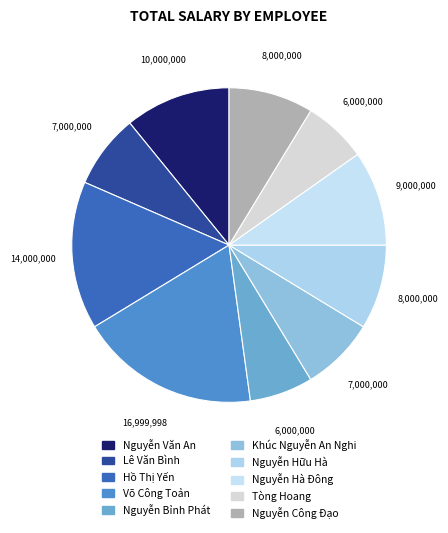

What is the ratio of the value at Võ Công Toản to the value at Nguyễn Hữu Hà?

2.1